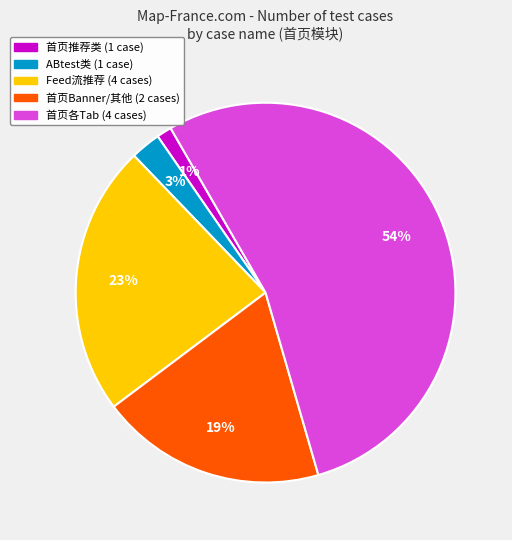

To the nearest percent, what is the average slice percentage?

20%